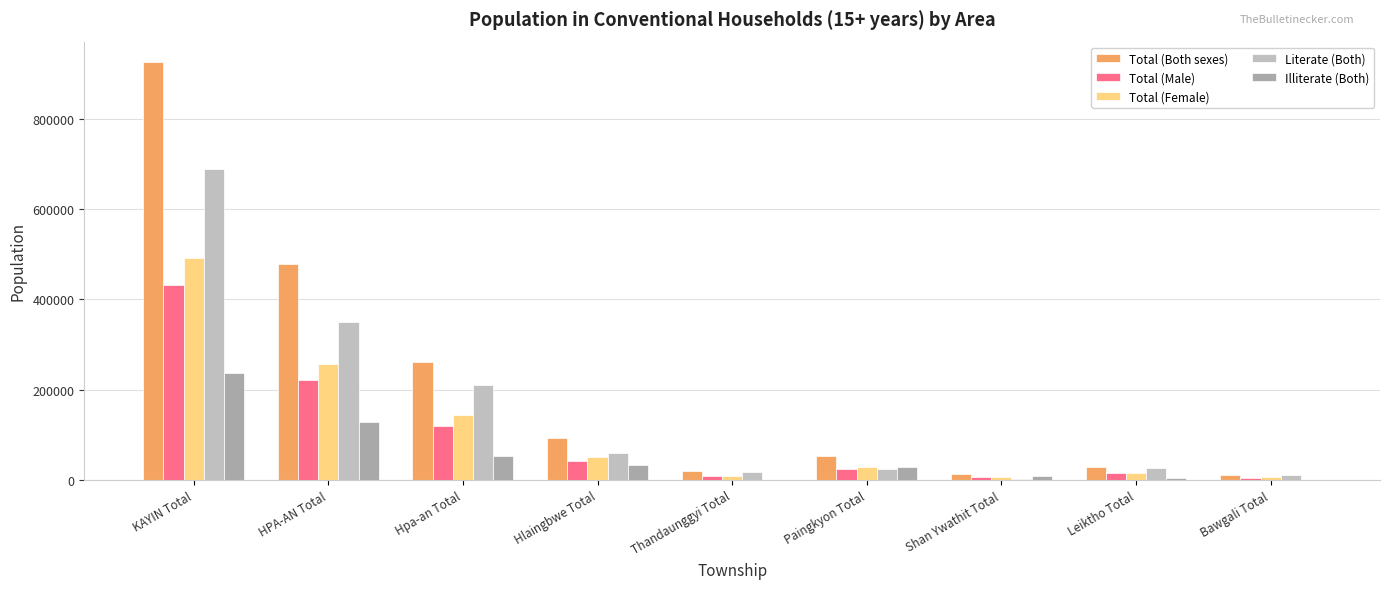

What position from the right is KAYIN Total?

9